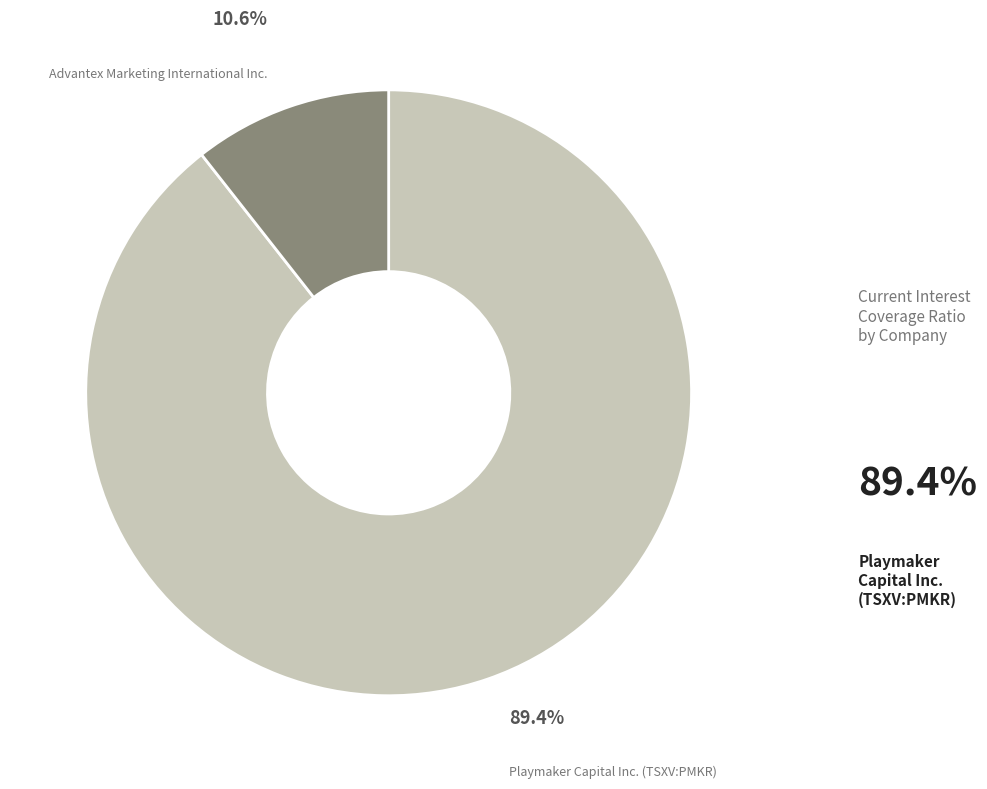

Is there a majority slice in this chart?

Yes